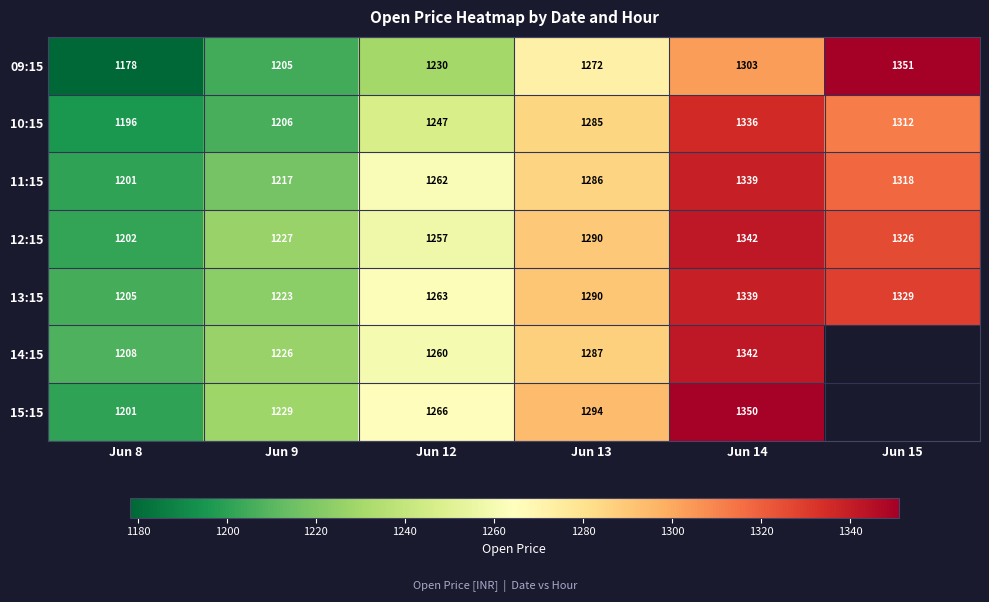

Is the value of 12:15 at Jun 8 greater than the value of 09:15 at Jun 9?

No